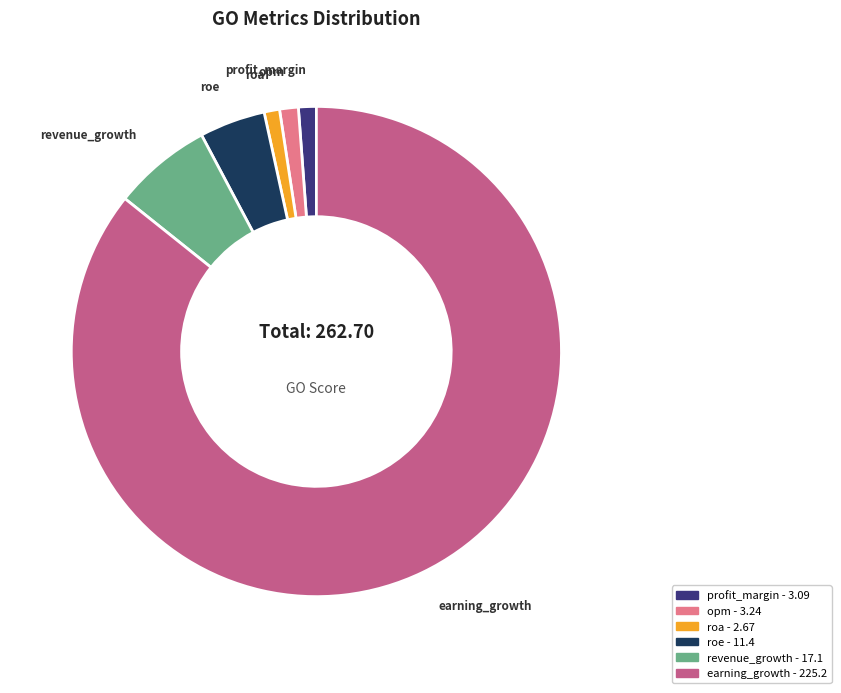

Does earning_growth represent more than half of the total?

Yes